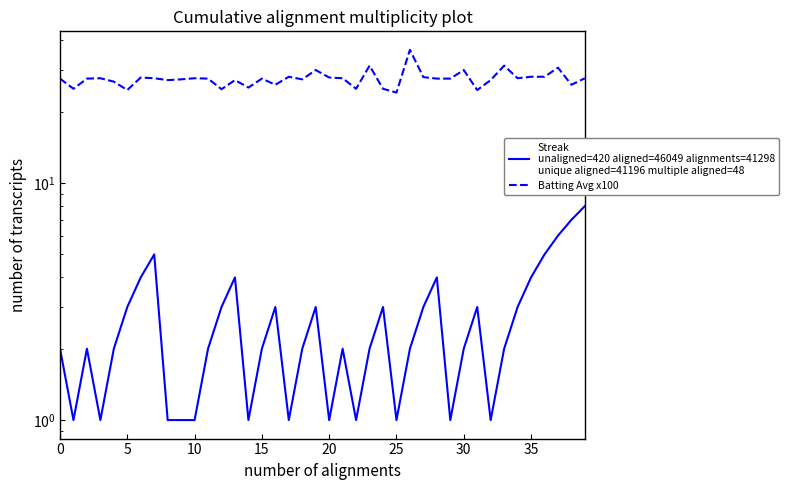

Between 21 and 38, which series saw the biggest shift?

Streak
unaligned=420 aligned=46049 alignments=41298
unique aligned=41196 multiple aligned=48